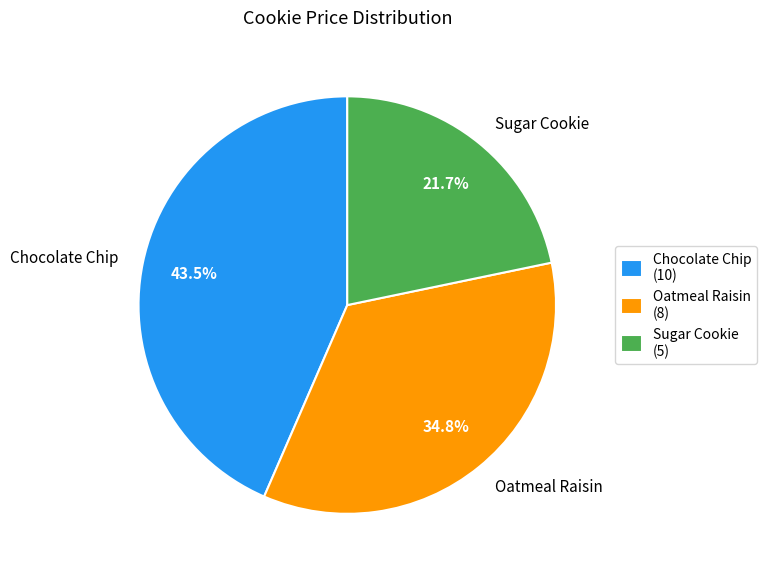

Is Chocolate Chip the majority of the pie?

No